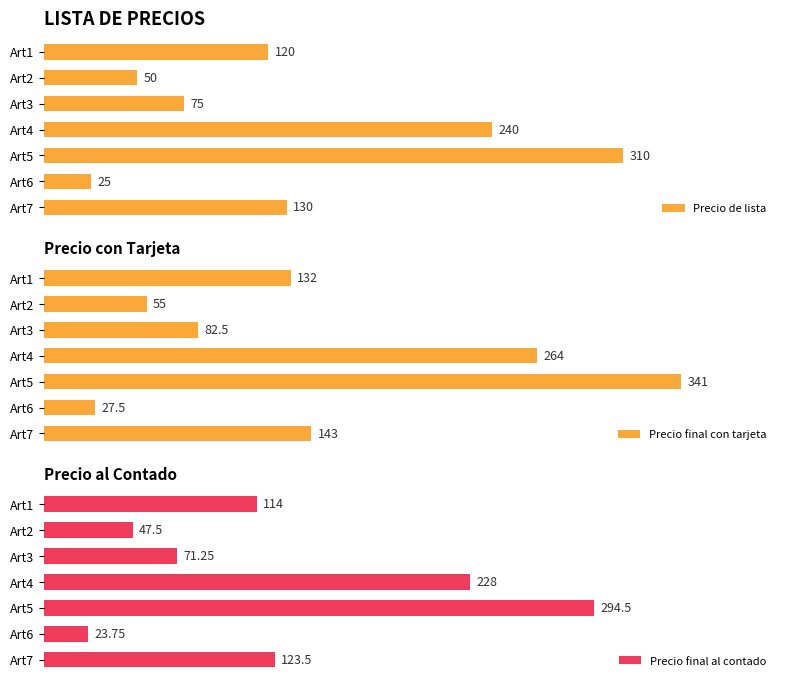

Rank the categories by Precio de lista value from highest to lowest.

Art5, Art4, Art7, Art1, Art3, Art2, Art6